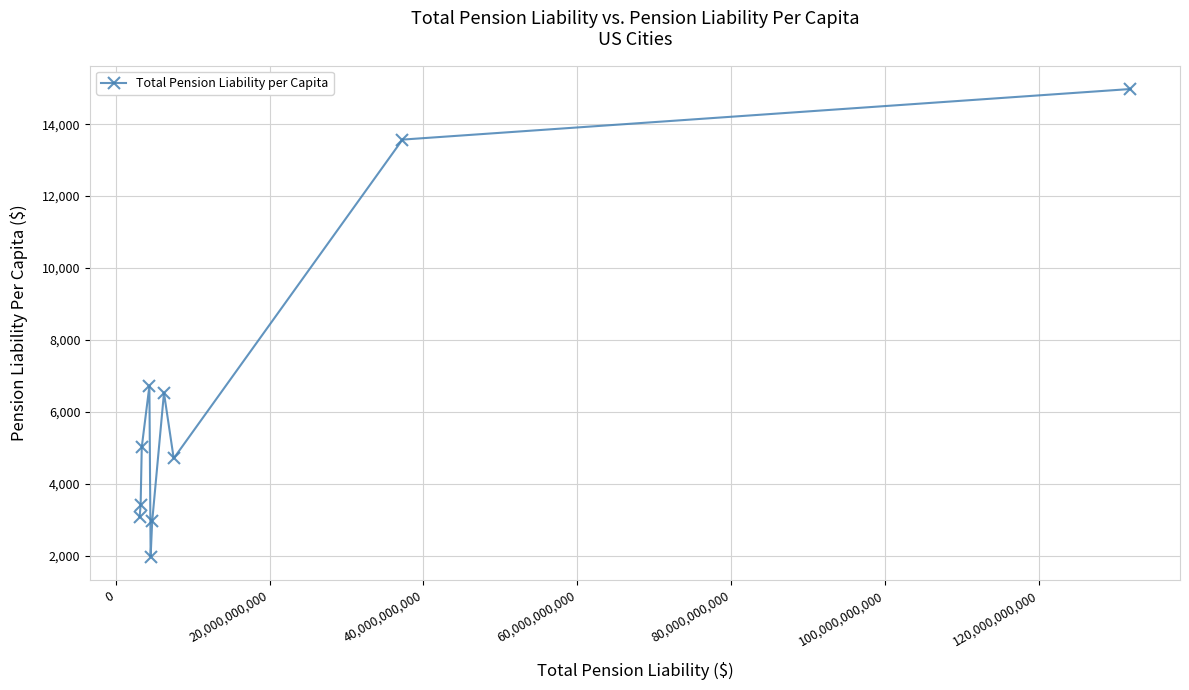

What is the minimum value shown in the chart?

1973.8